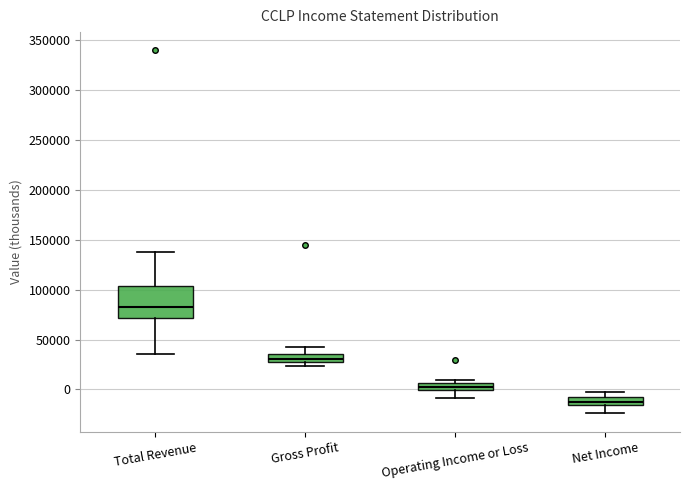

Which box has the highest median line?

Total Revenue